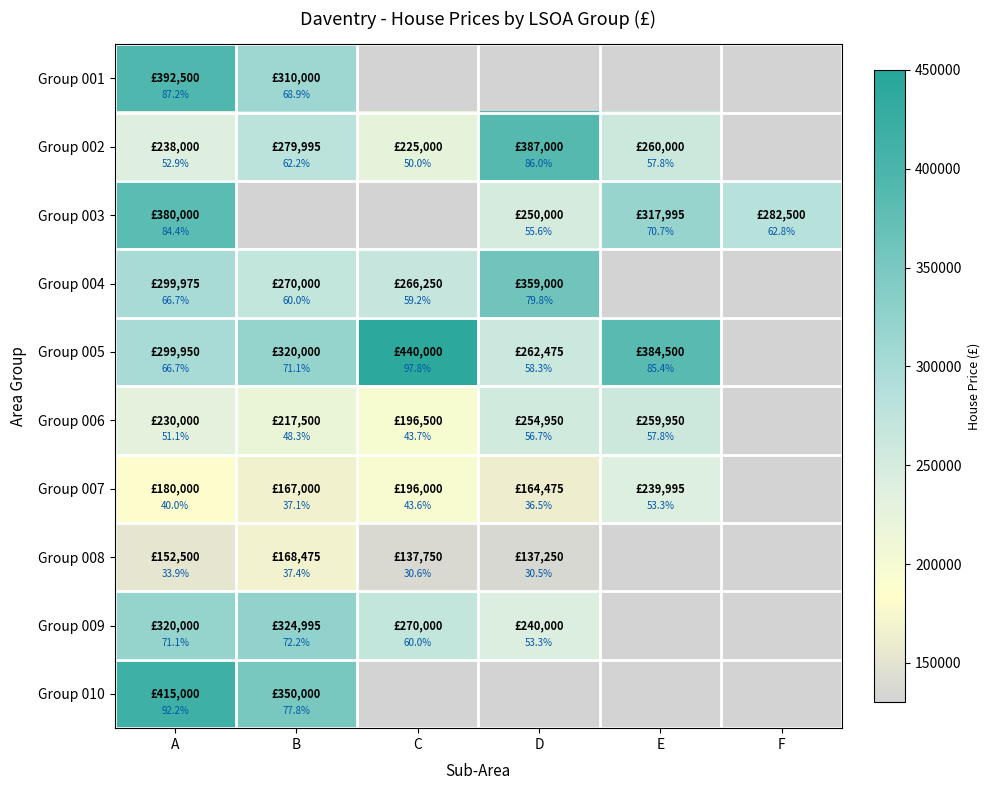

Is the value of Group 006 at D greater than the value of Group 007 at E?

Yes